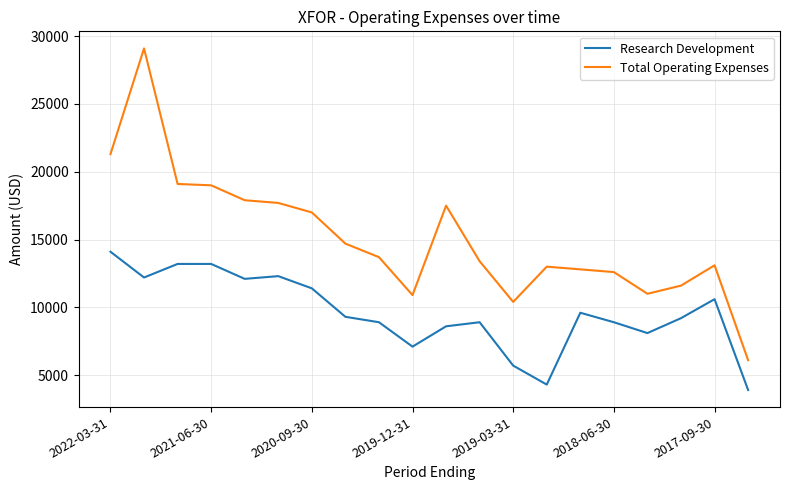

True or false: Research Development and Total Operating Expenses intersect in this chart.

False